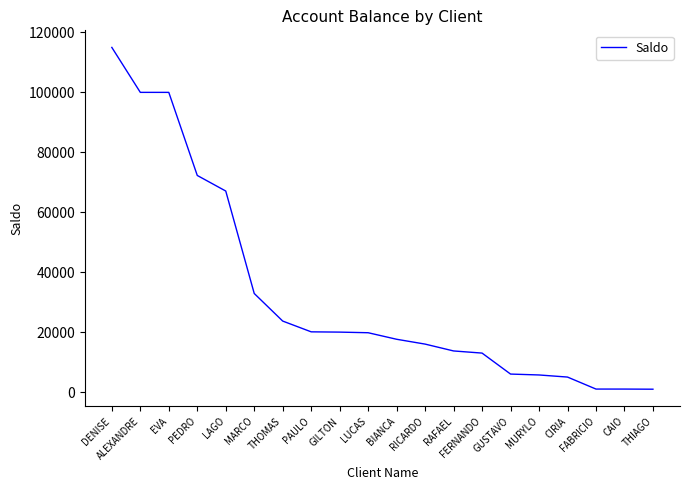

What value does the data have at PEDRO?

72277.1